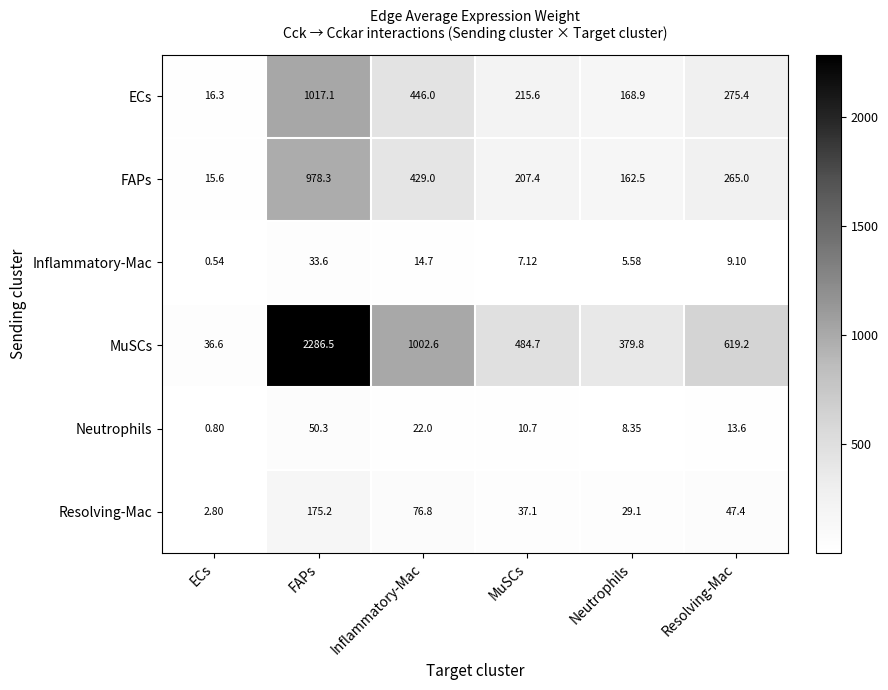

Which series has the largest range (max minus min)?

MuSCs